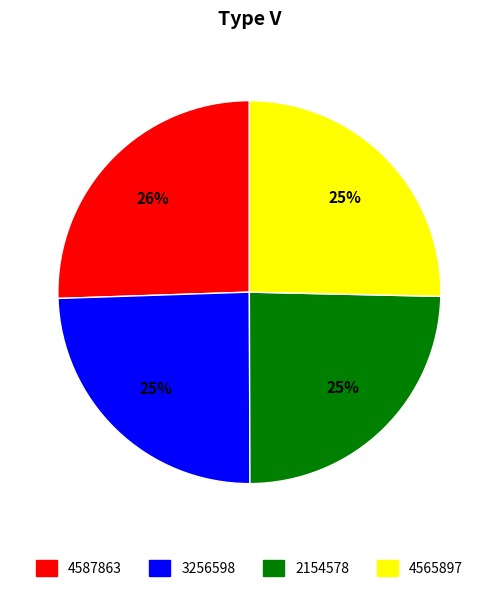

To the nearest percent, what portion does 4565897 represent?

25%